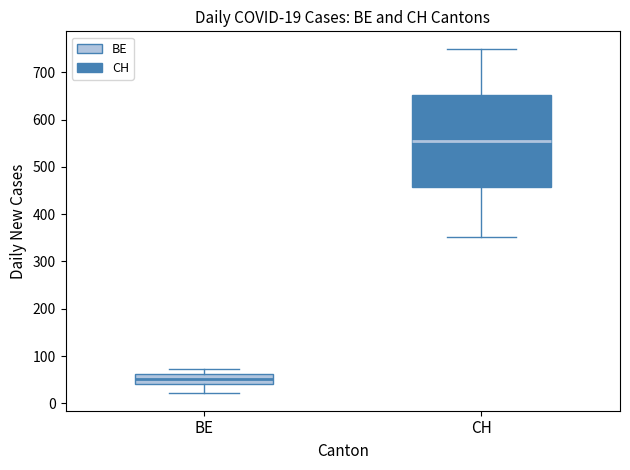

Comparing the boxes themselves (not the whiskers), which one is the tallest?

CH